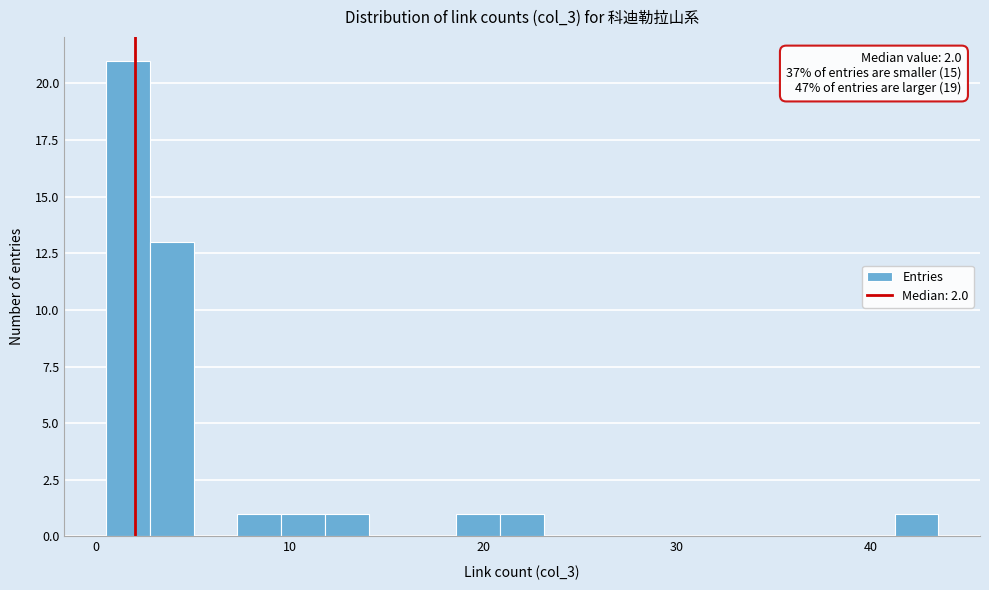

Around what value on the x-axis is the tallest bar? Give the approximate position of its centre, as read against the axis.

2